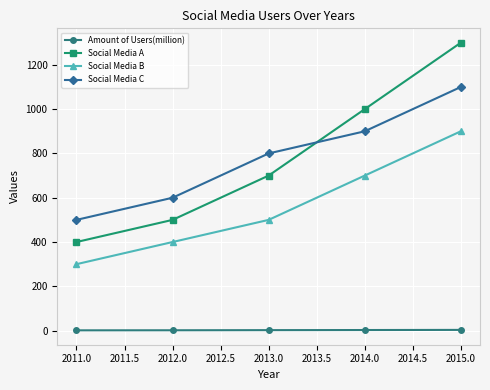

True or false: Social Media C and Amount of Users(million) cross at least once.

False